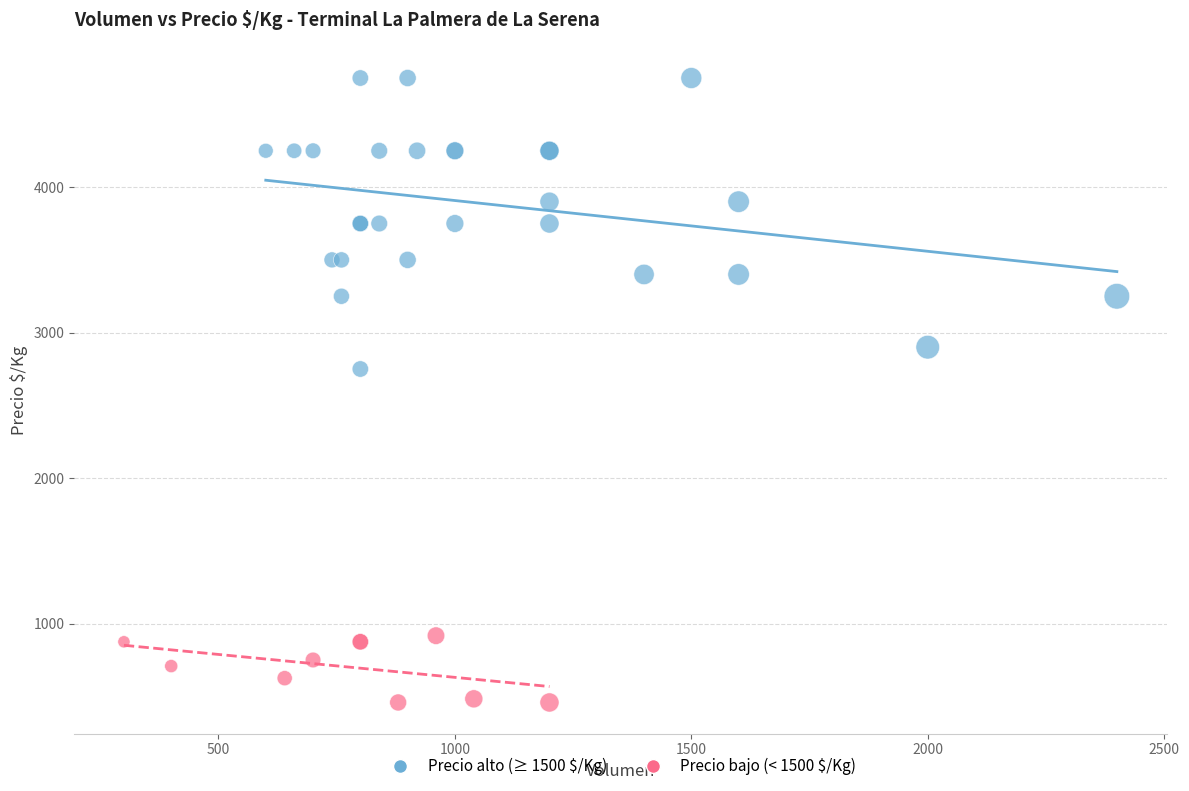

Which series contains the highest Y value?

Precio alto (≥ 1500 $/Kg)